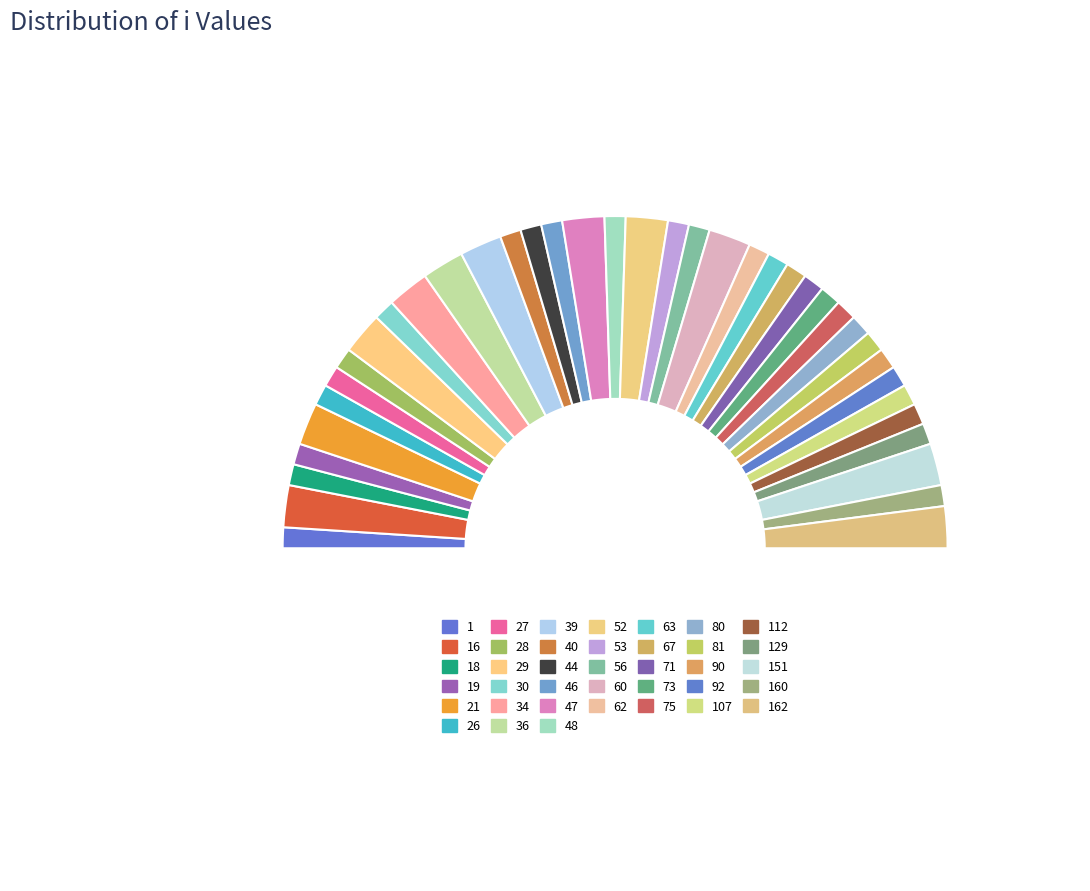

Which category has the smallest portion of the pie?

1